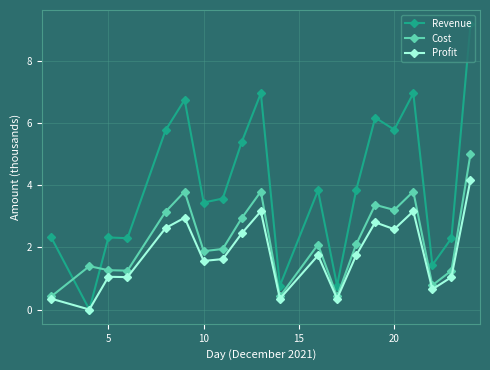

List the series in order of their peak value, lowest first.

Profit, Cost, Revenue